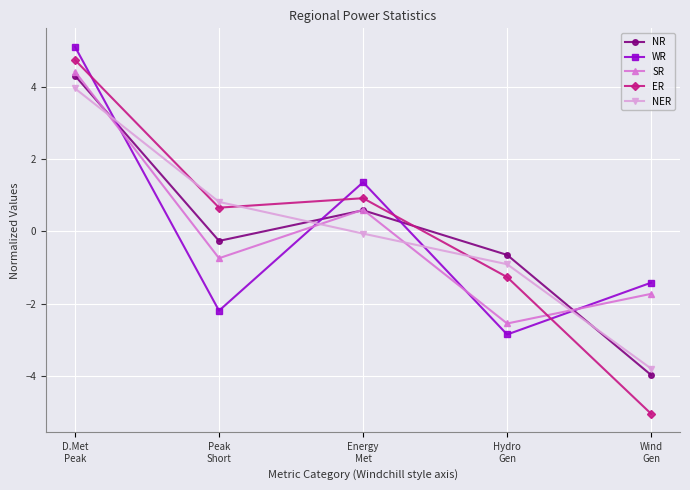

Is the value of NER at Hydro
Gen greater than the value of NR at D.Met
Peak?

No